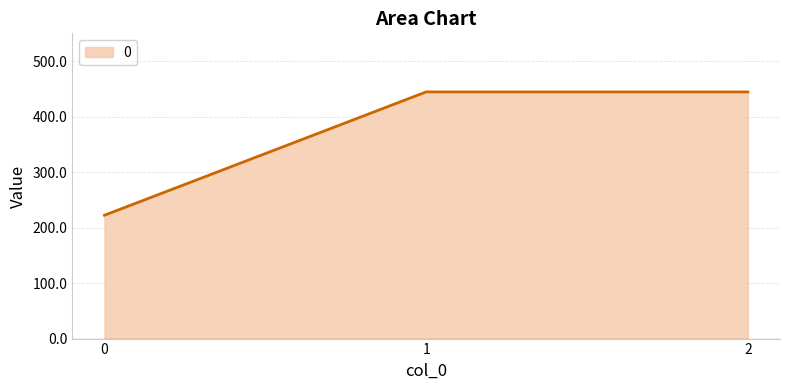

At which label does the data first exceed 444?

1